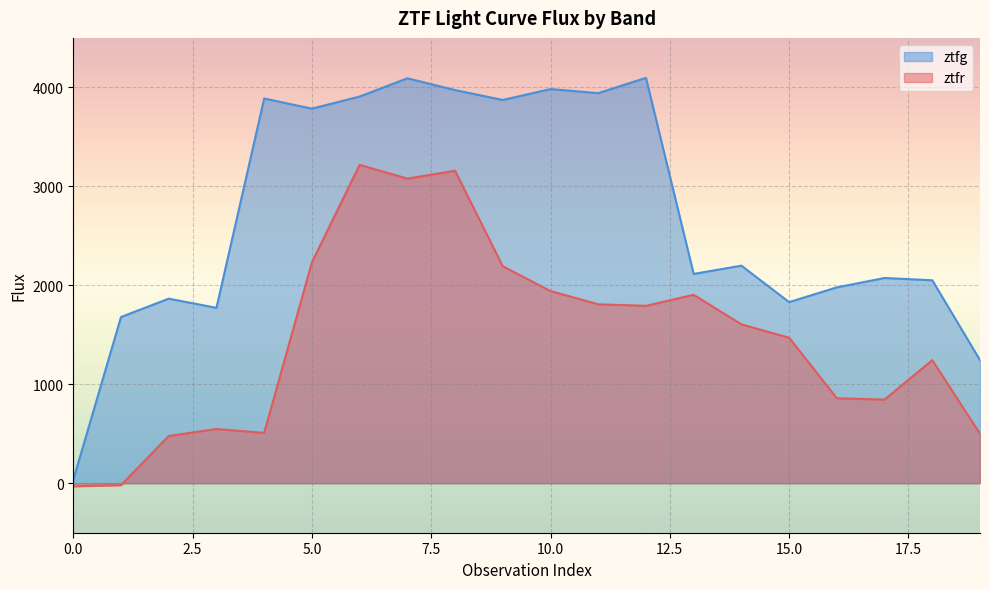

The ztfr series shows 1903.9 at 13. True or false?

True